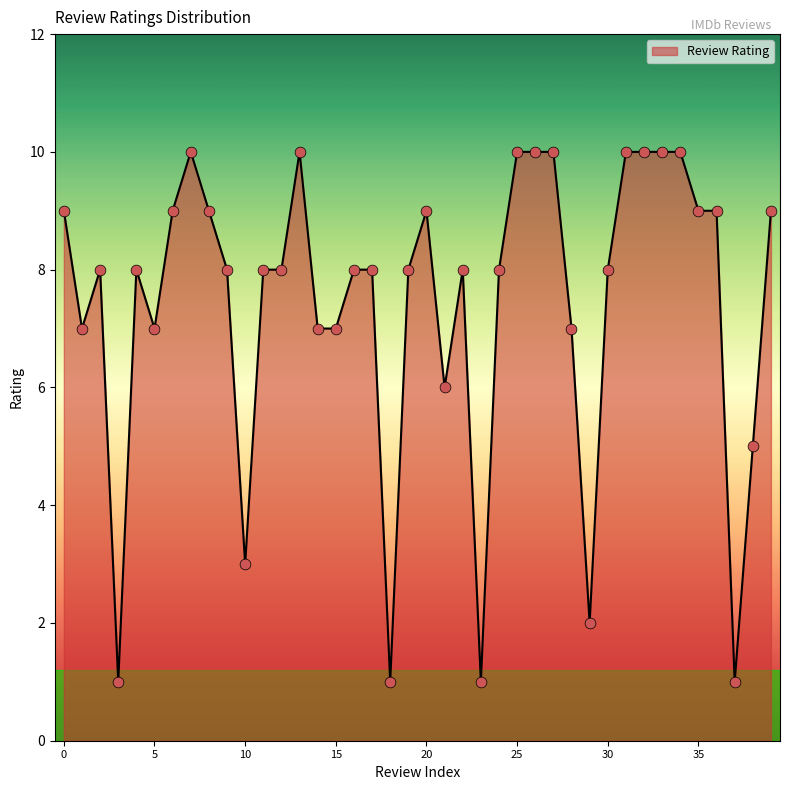

What is the difference between the maximum and minimum values?

9